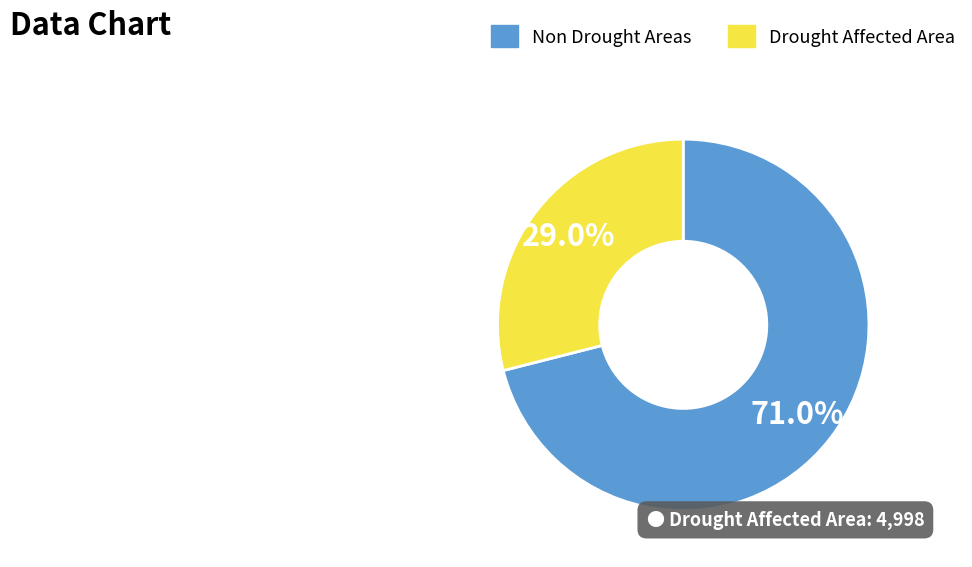

How many slices are in this pie chart?

2